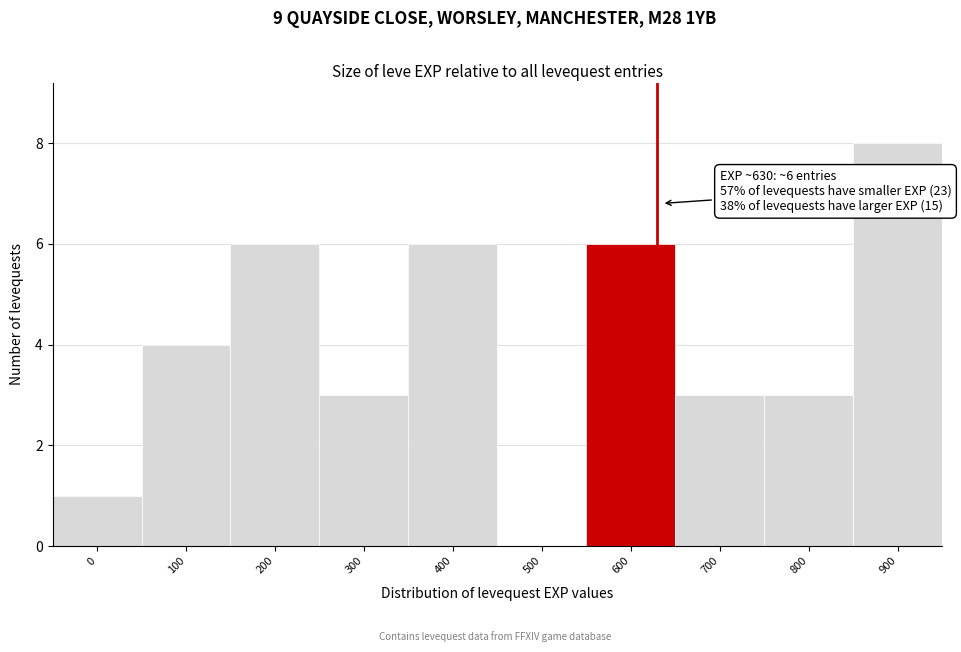

Reading left to right, what are all the values shown in this chart?

0=1	100=4	200=6	300=3	400=6	500=0	600=6	700=3	800=3	900=8